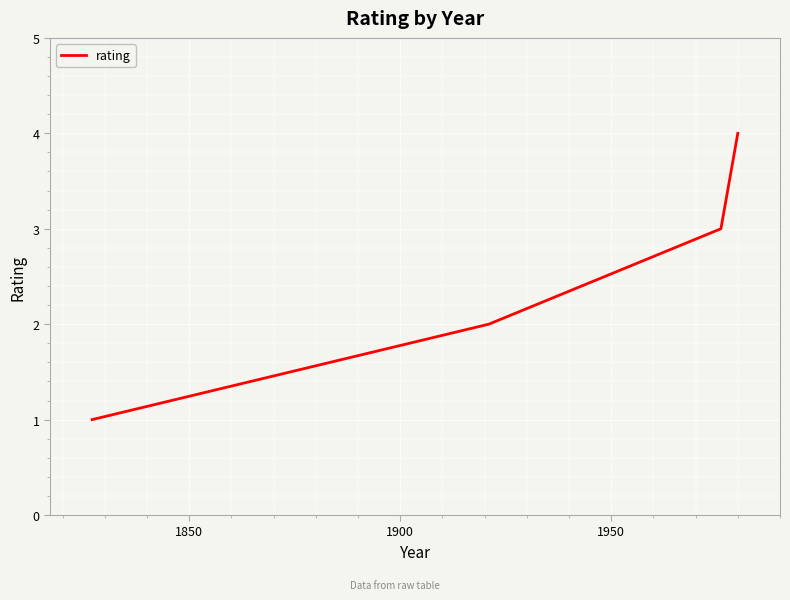

Is this an area chart (filled region under the line)?

No